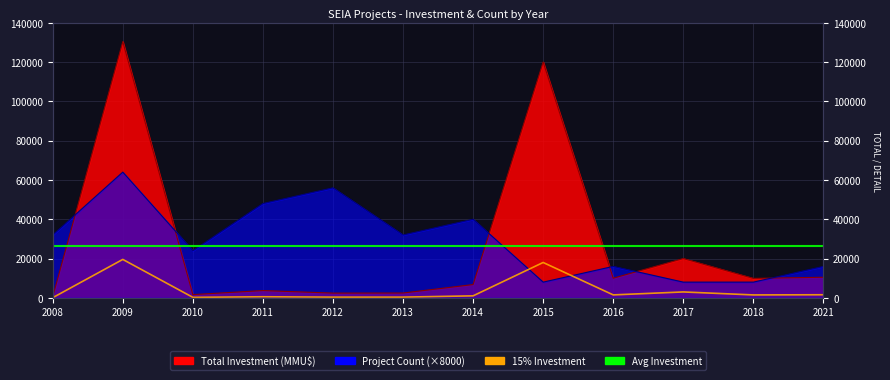

Which series has the largest range (max minus min)?

Total Investment (MMU$)